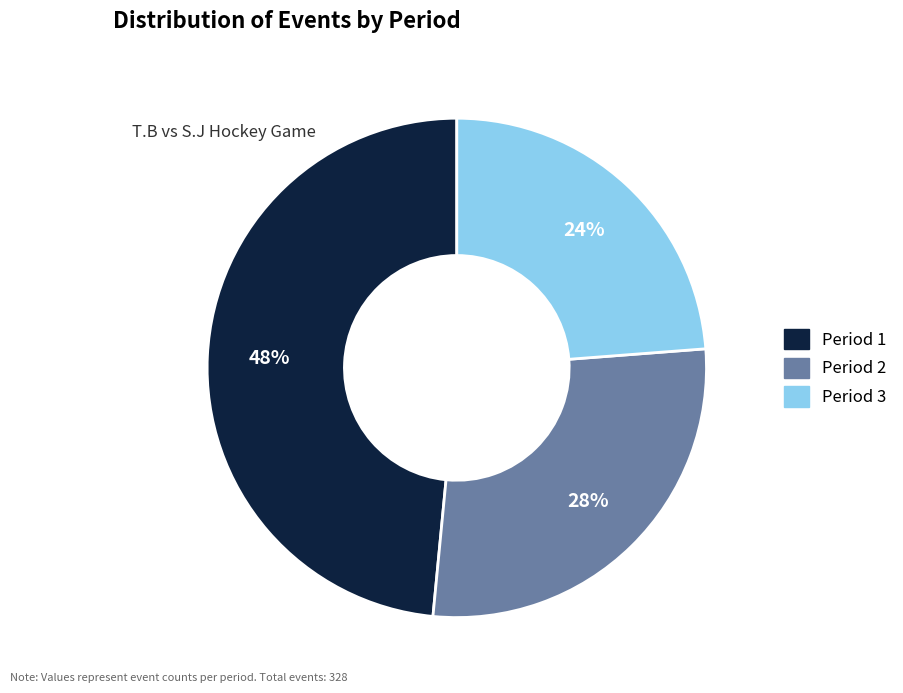

Between Period 2 and Period 3, which is larger?

Period 2